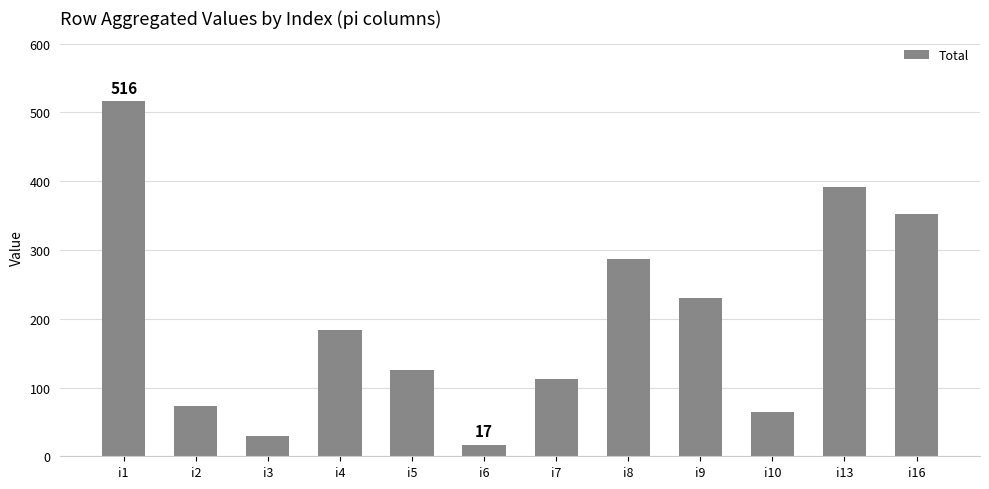

At which category does the chart reach its minimum across all series?

i6